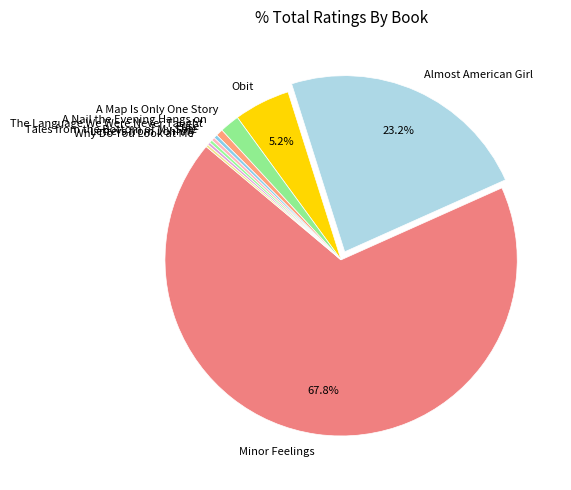

To the nearest percent, what is the combined percentage of Minor Feelings and Obit?

73%